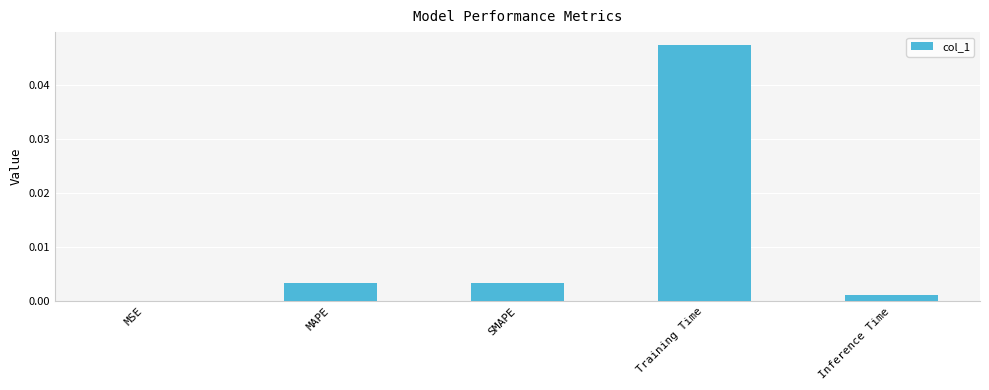

The chart shows a value of 0.0 at Training Time. True or false?

True